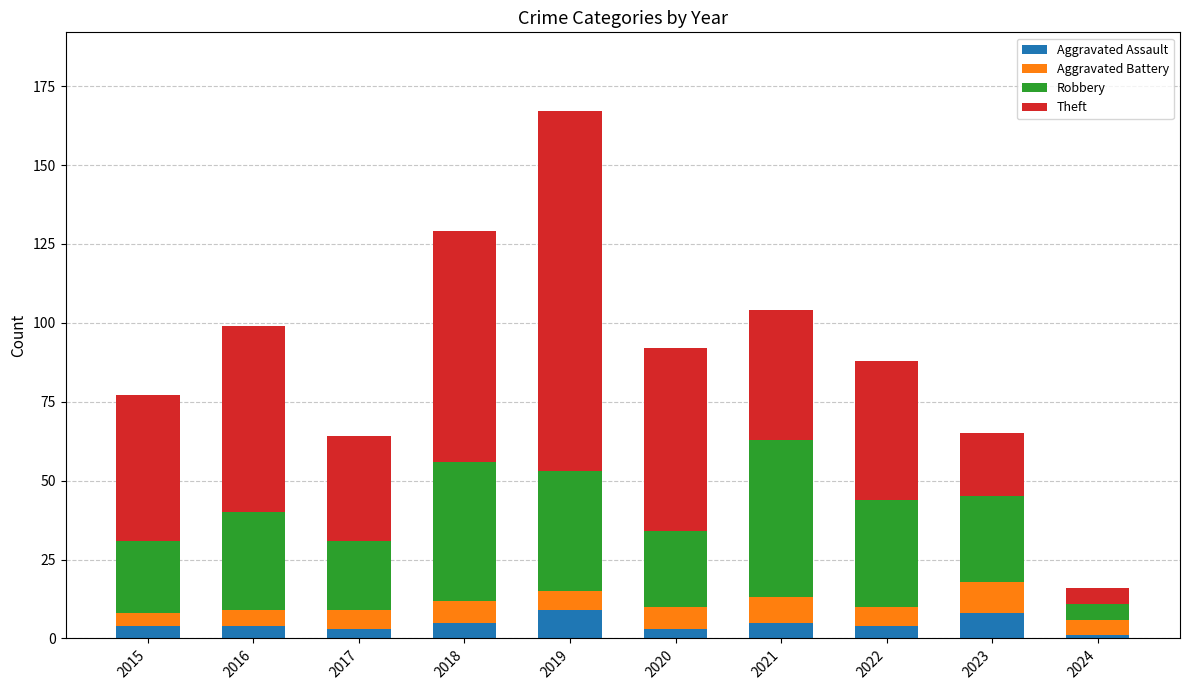

What is the total value across all series at 2022?

88